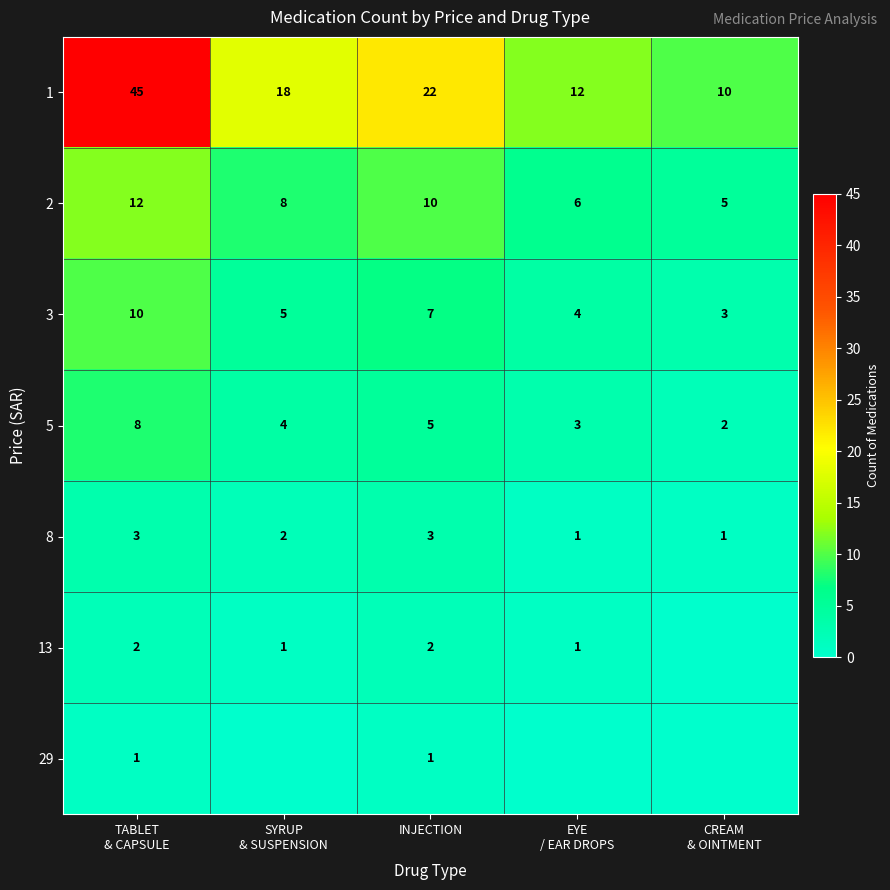

Count the 2 values in the range 6 to 10.

3